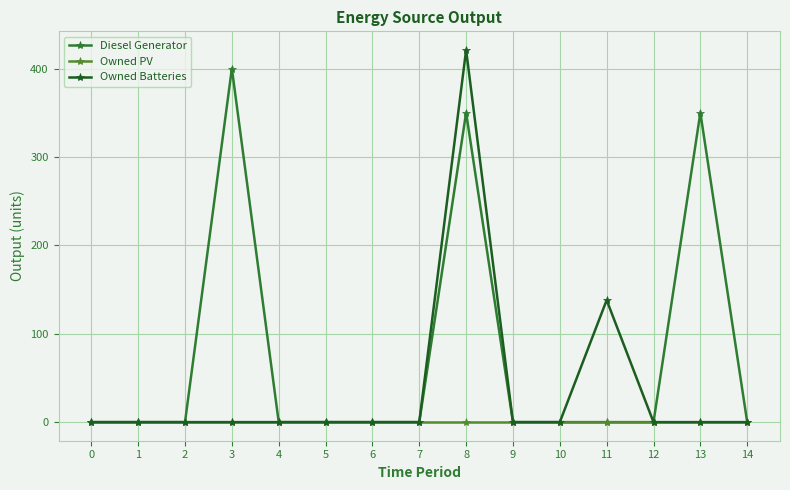

Does the chart display data point markers on the line(s)?

Yes